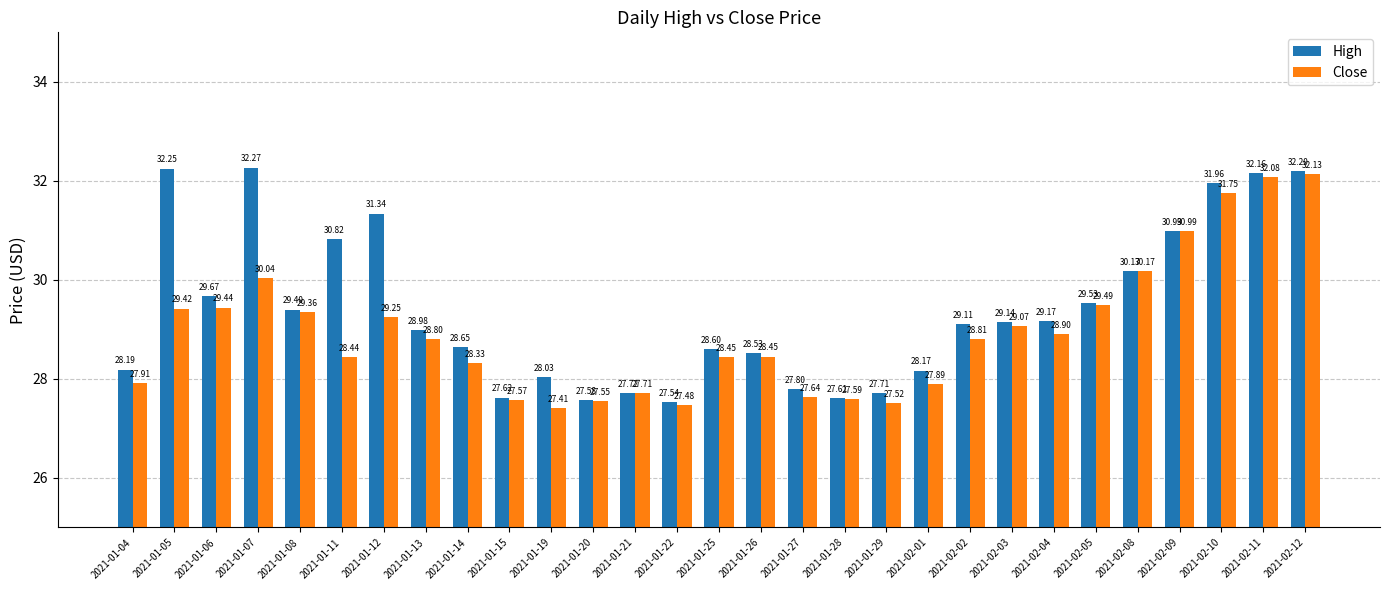

What is the label of the 27th bar from the left?

2021-02-10